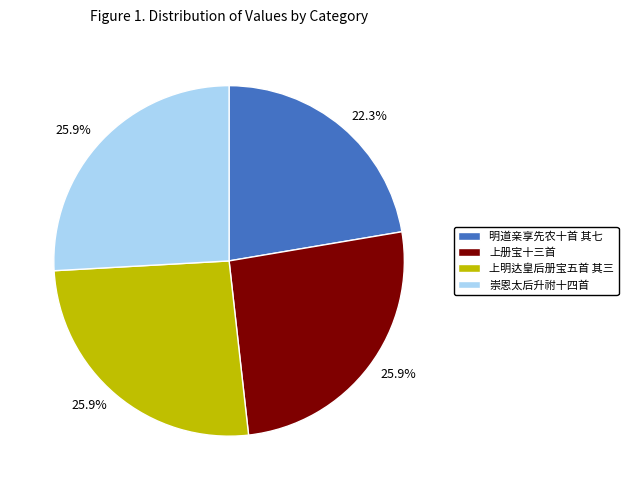

Approximately how many times larger is the value at 崇恩太后升祔十四首 compared to 明道亲享先农十首 其七?

1.2